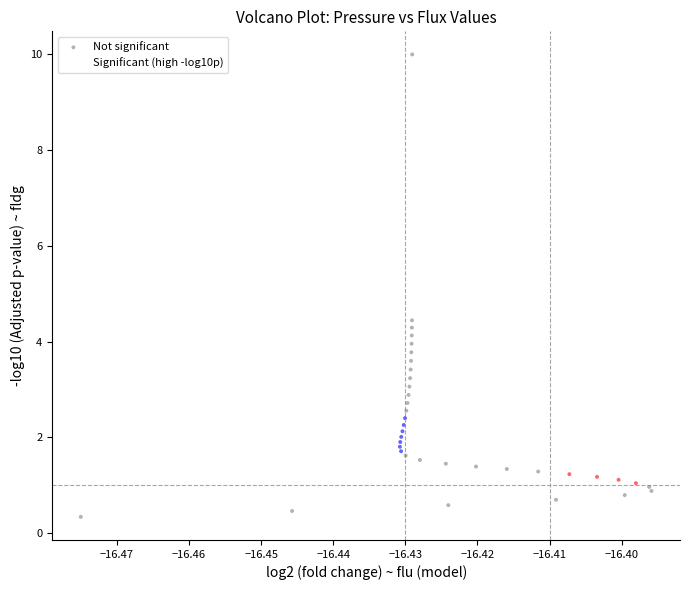

What Y value in the scatter plot is closest to 5?

4.4